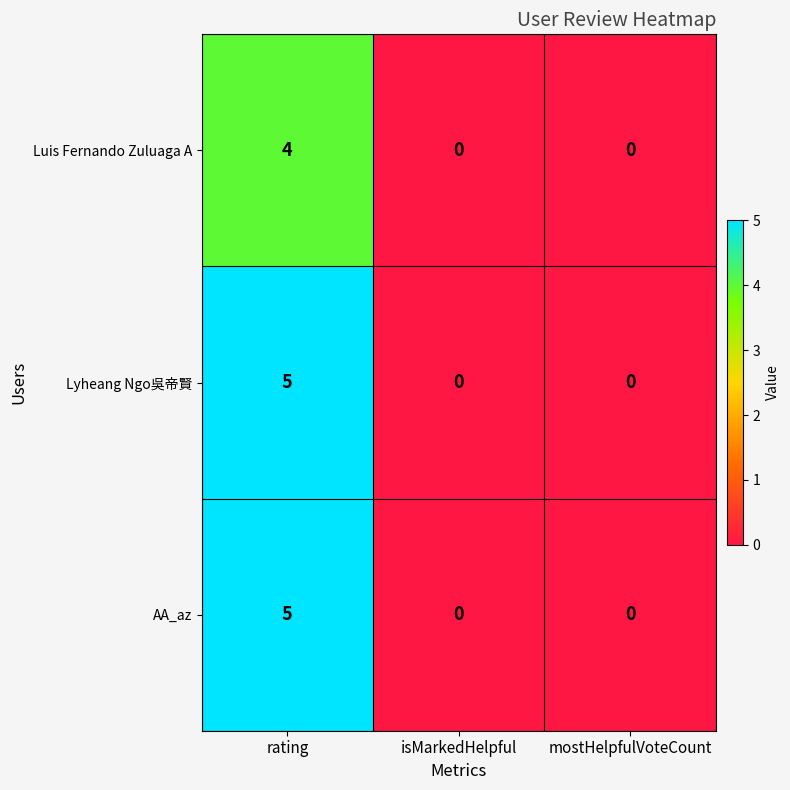

Is the value of Luis Fernando Zuluaga A at mostHelpfulVoteCount greater than the value of Lyheang Ngo吳帝賢 at rating?

No